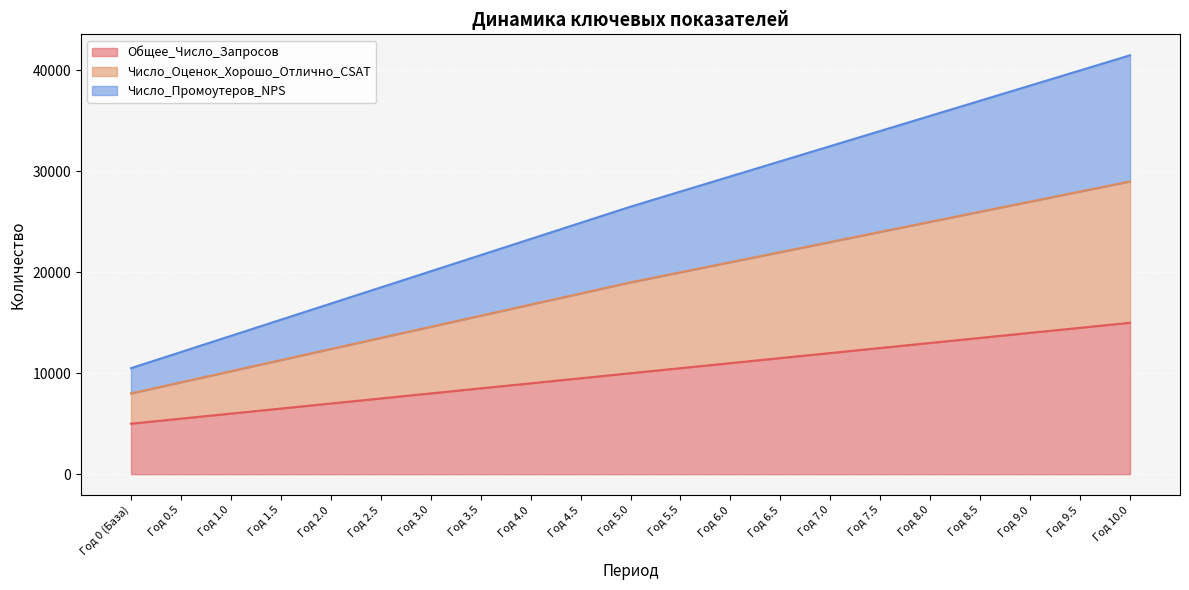

List the series in order of their peak value, lowest first.

Общее_Число_Запросов, Число_Оценок_Хорошо_Отлично_CSAT, Число_Промоутеров_NPS